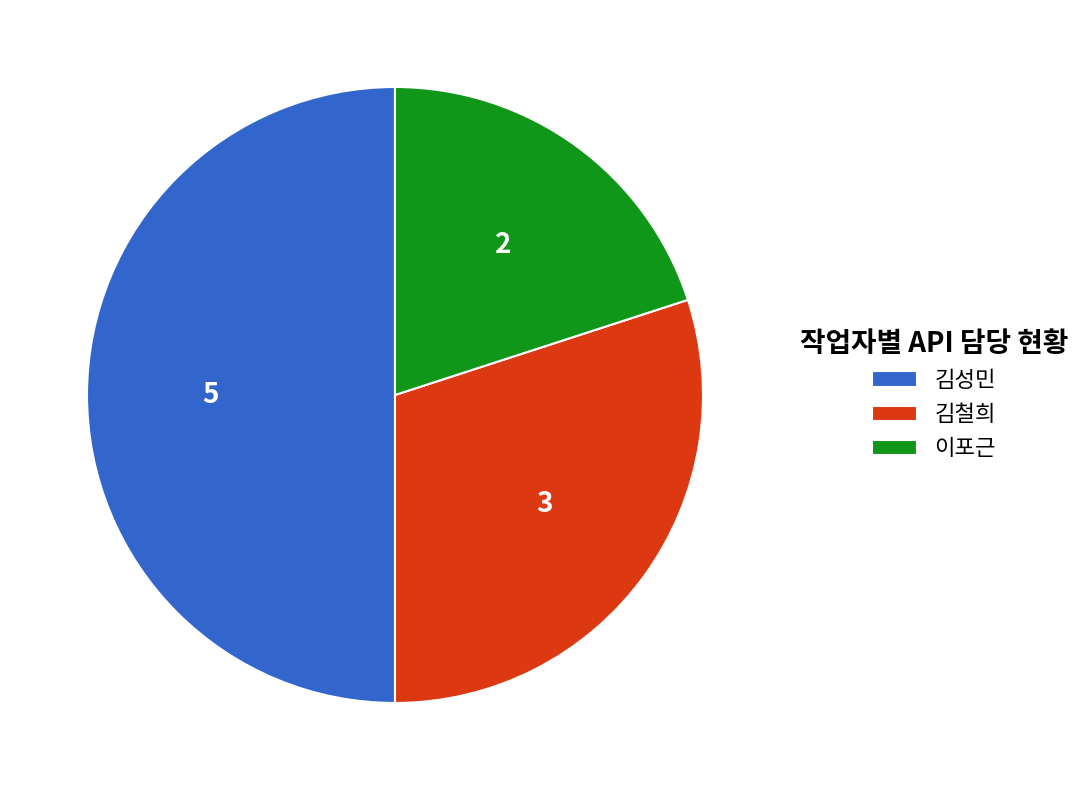

Between 이포근 and 김철희, which is larger?

김철희